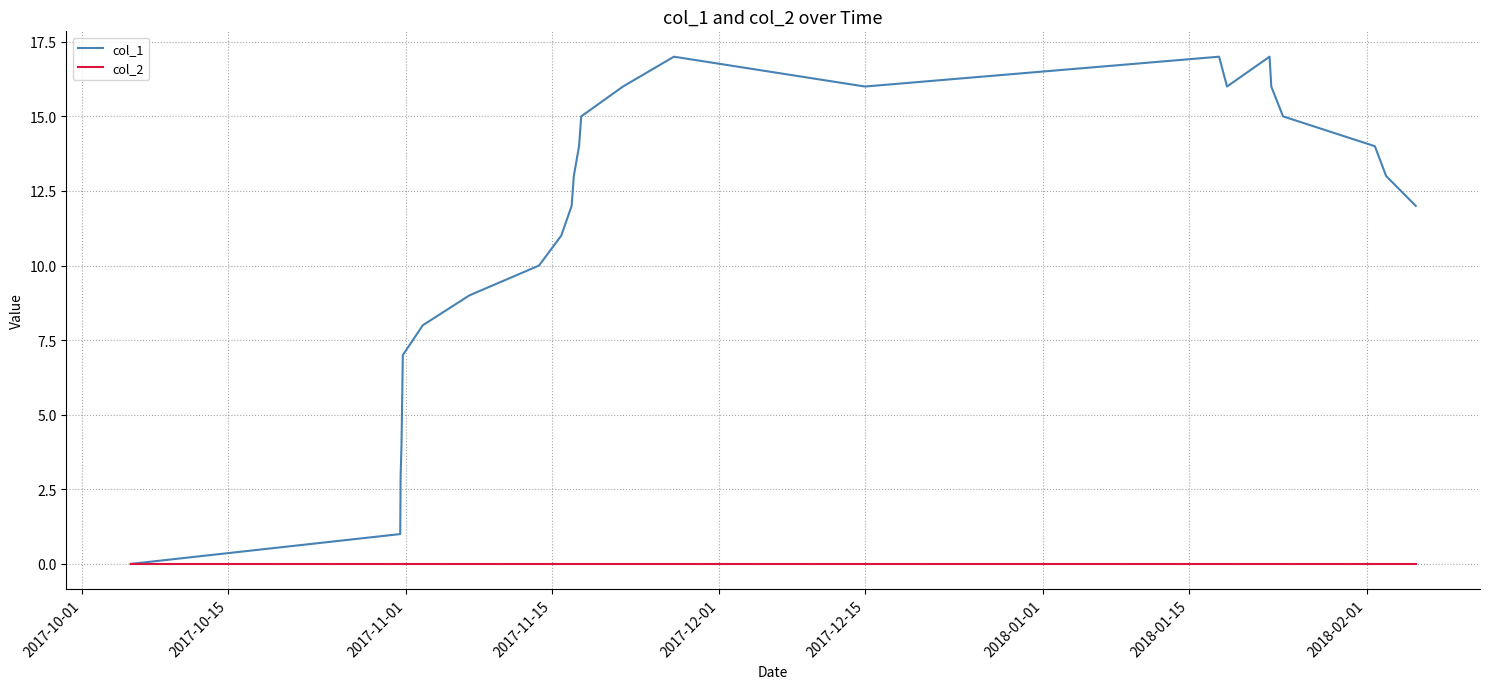

Which series has the largest total across all categories?

col_1